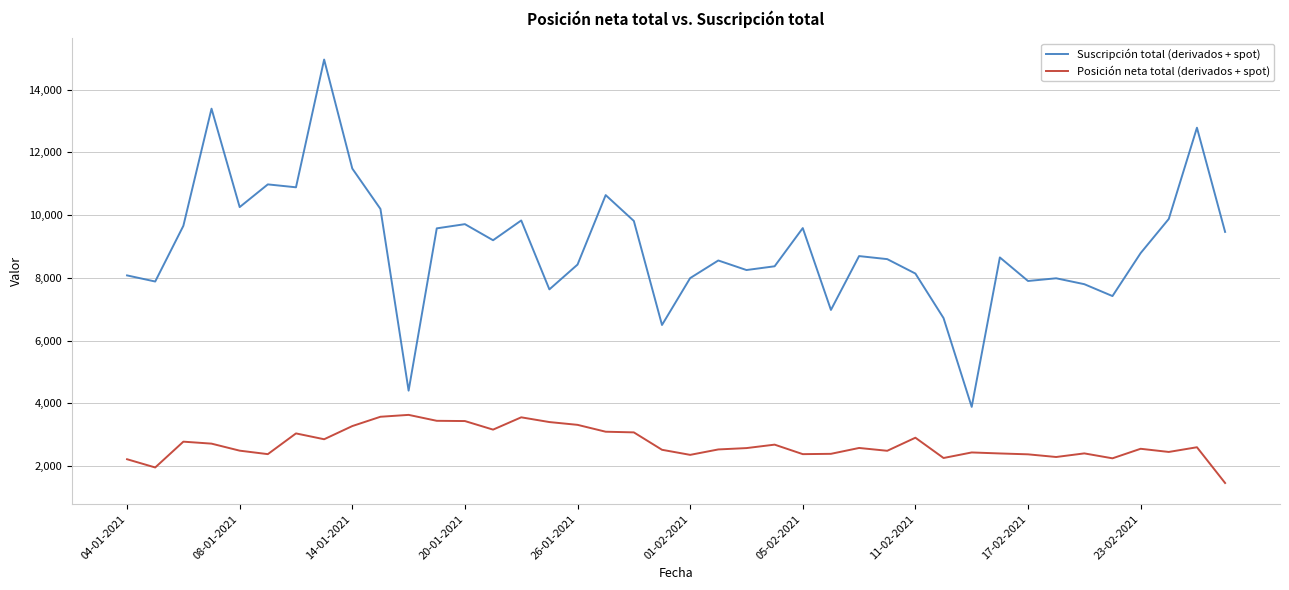

True or false: Posición neta total (derivados + spot) and Suscripción total (derivados + spot) intersect in this chart.

False